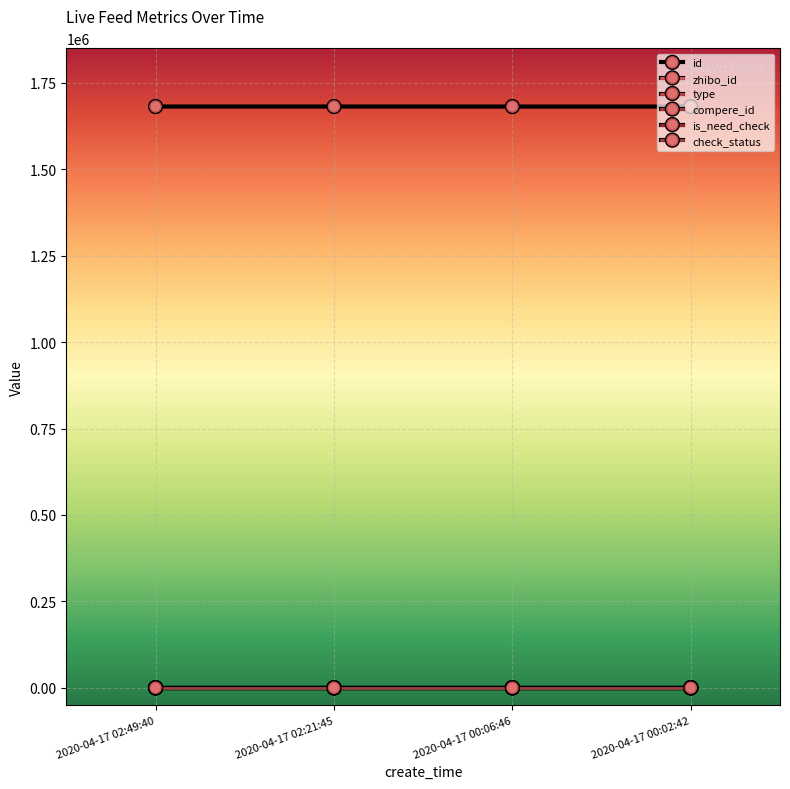

Does the chart have visible grid lines?

Yes